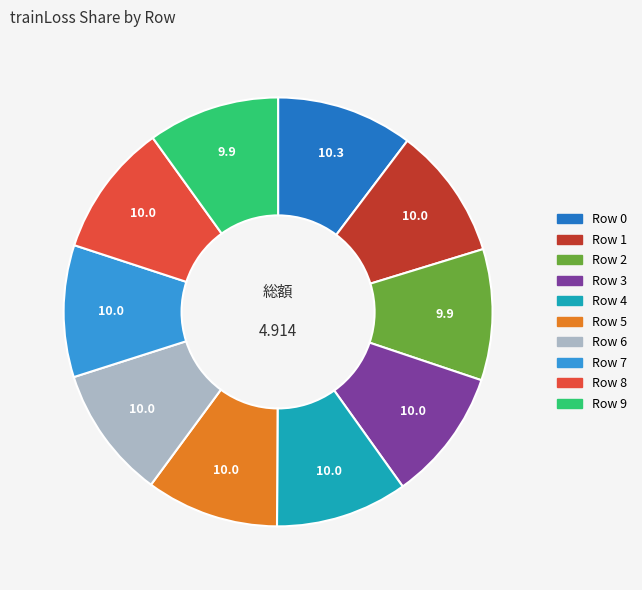

Do Row 1 and Row 7 together represent more than half of the pie?

No